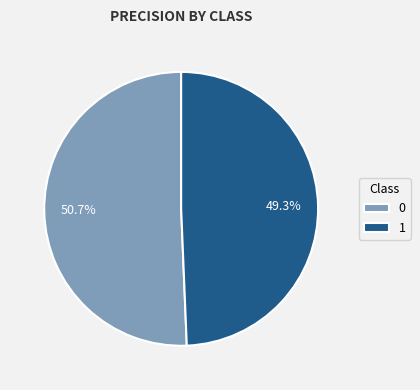

What is the total percentage of 0 and 1?

100.0%